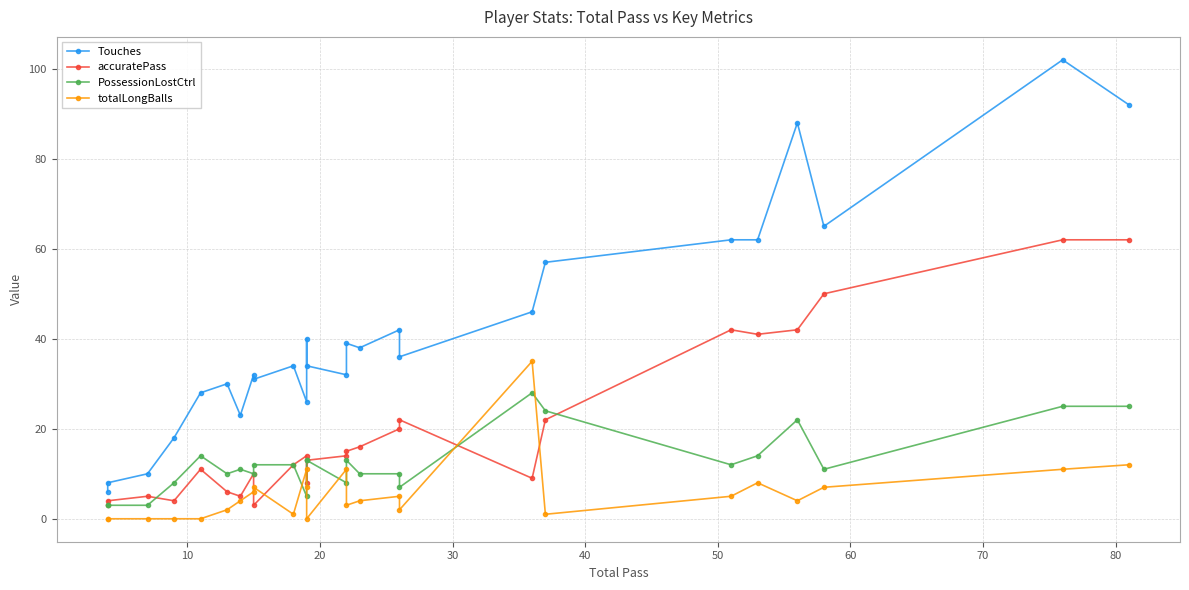

Is this an area chart (filled region under the line)?

No